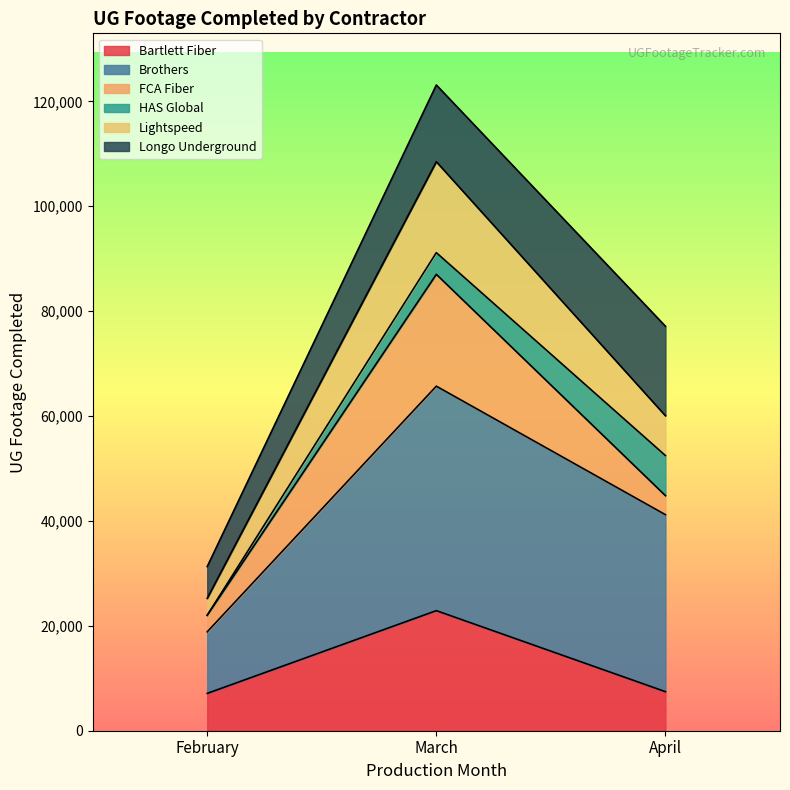

What are all the series names shown in the legend?

Bartlett Fiber, Brothers, FCA Fiber, HAS Global, Lightspeed, Longo Underground